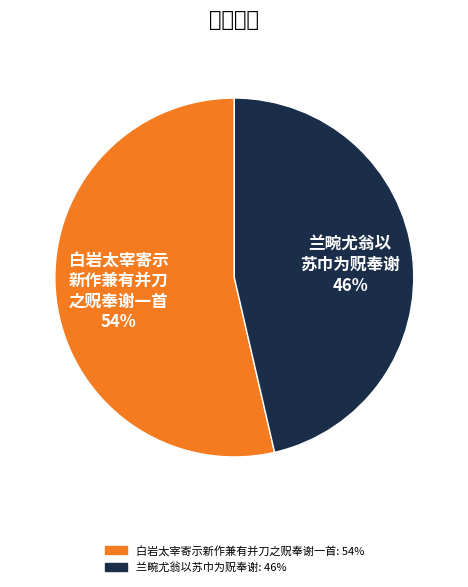

Is there any slice that represents more than half of the pie?

Yes